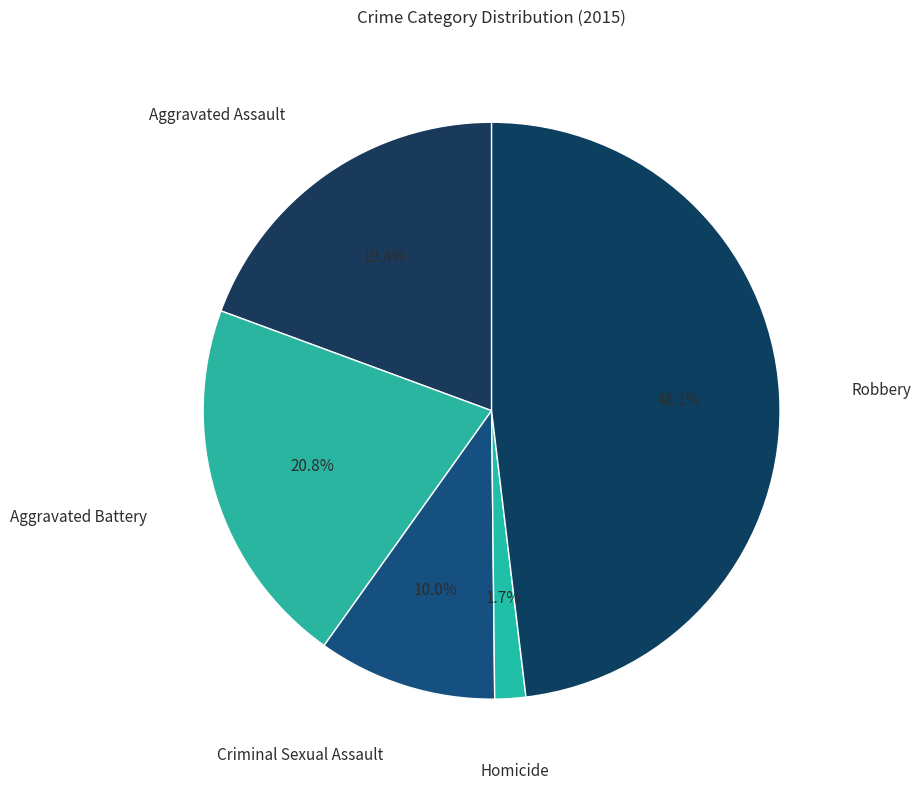

Is there any slice that represents more than half of the pie?

No